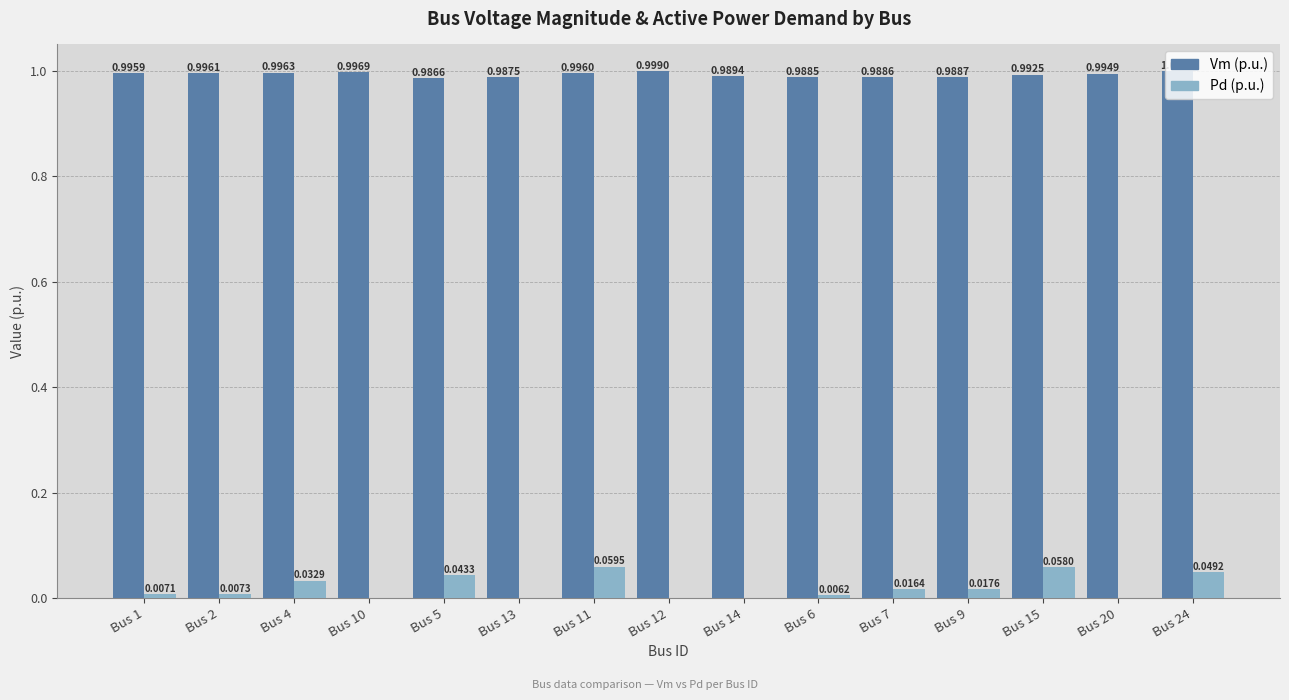

What is the spread (max minus min) of values at Bus 7?

1.0